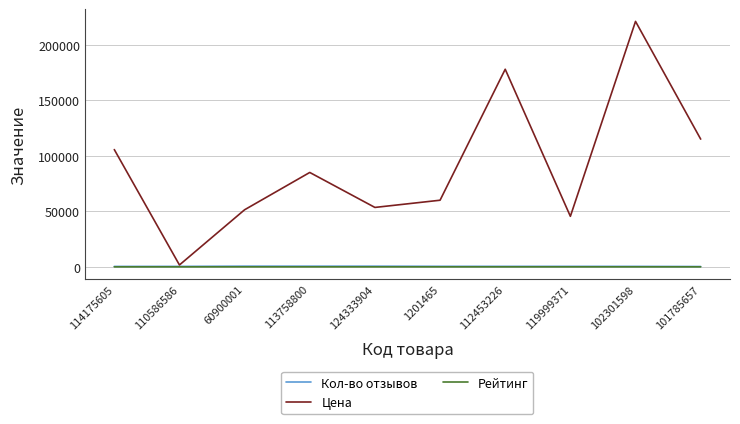

True or false: Кол-во отзывов and Рейтинг cross at least once.

False